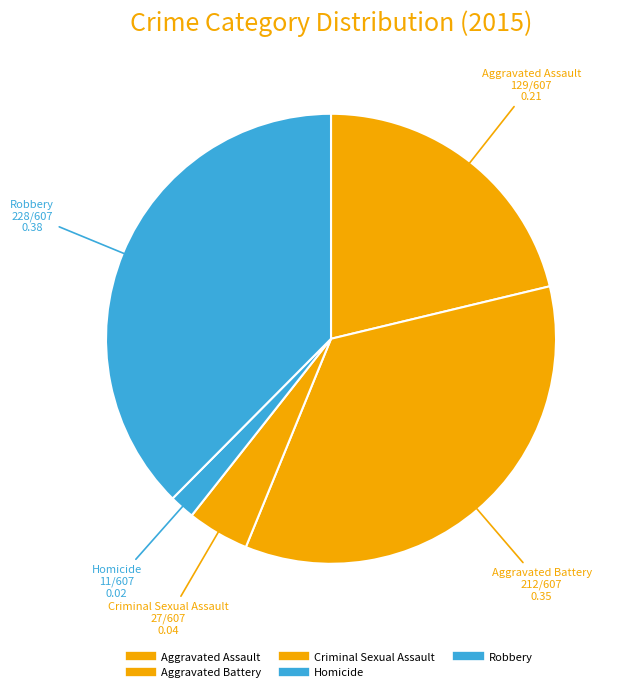

Which has a higher value, Robbery or Aggravated Battery?

Robbery